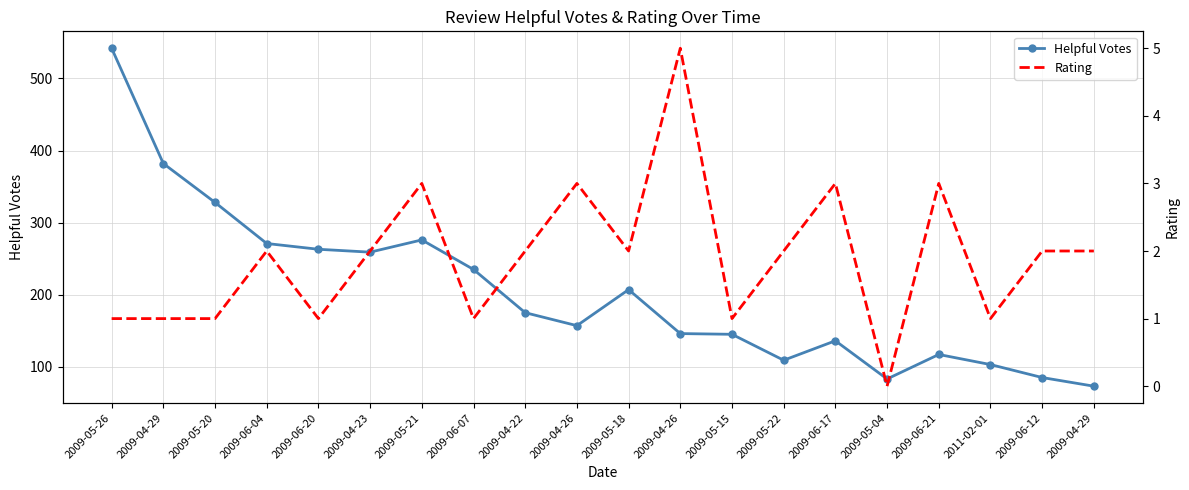

Reading left to right, transcribe all the data shown in this chart.

Helpful Votes: 542	382	328	271	263	259	276	235	175	157	207	146	145	109	136	83	117	103	85	73
Rating: 1	1	1	2	1	2	3	1	2	3	2	5	1	2	3	0	3	1	2	2